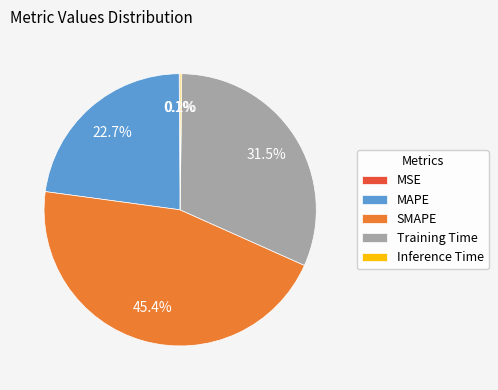

Combined, do SMAPE and MAPE account for over 50%?

Yes